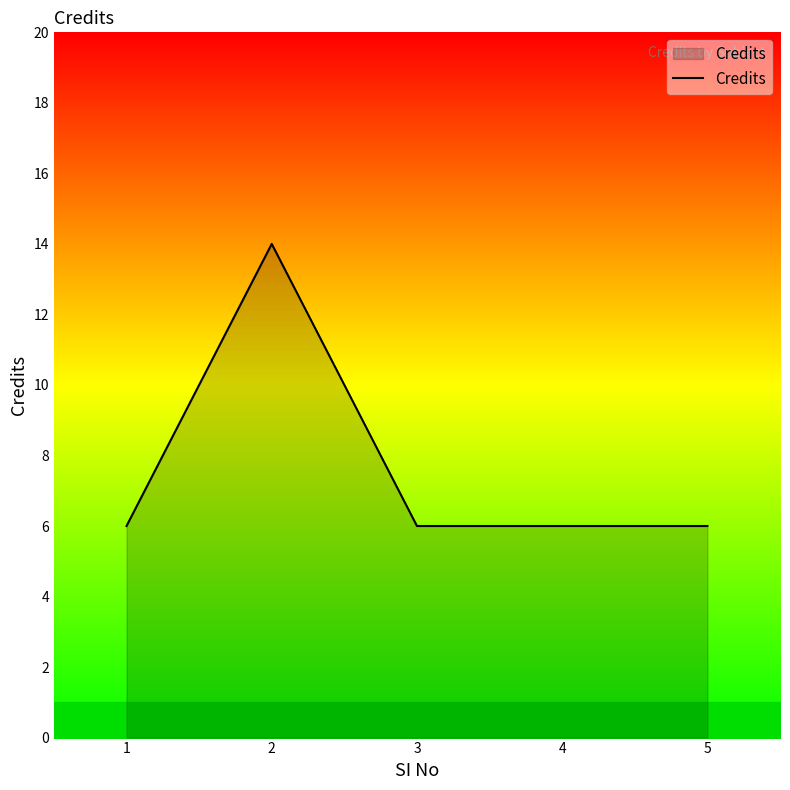

Does the chart display data point markers on the line(s)?

No